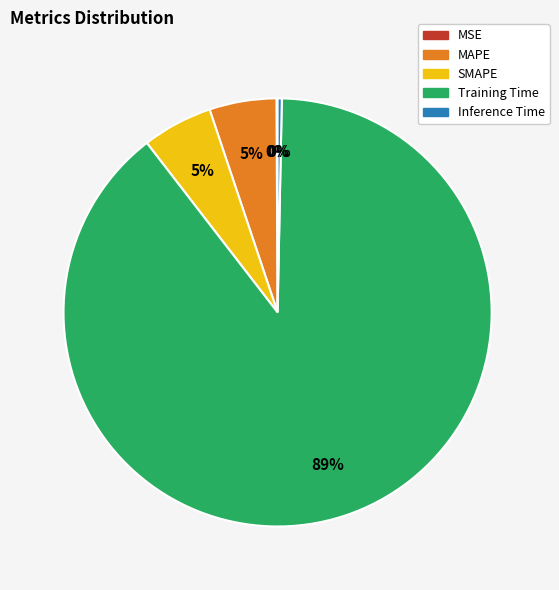

Is there a majority slice in this chart?

Yes